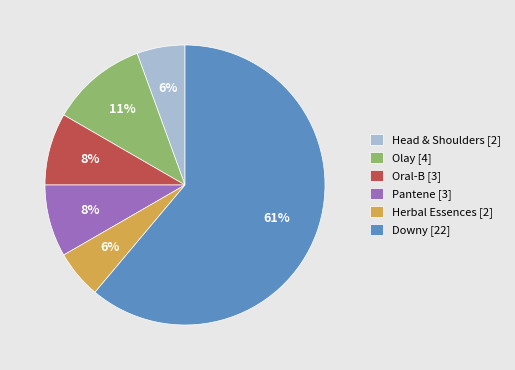

Is the sum of Herbal Essences [2] and Oral-B [3] greater than half?

No